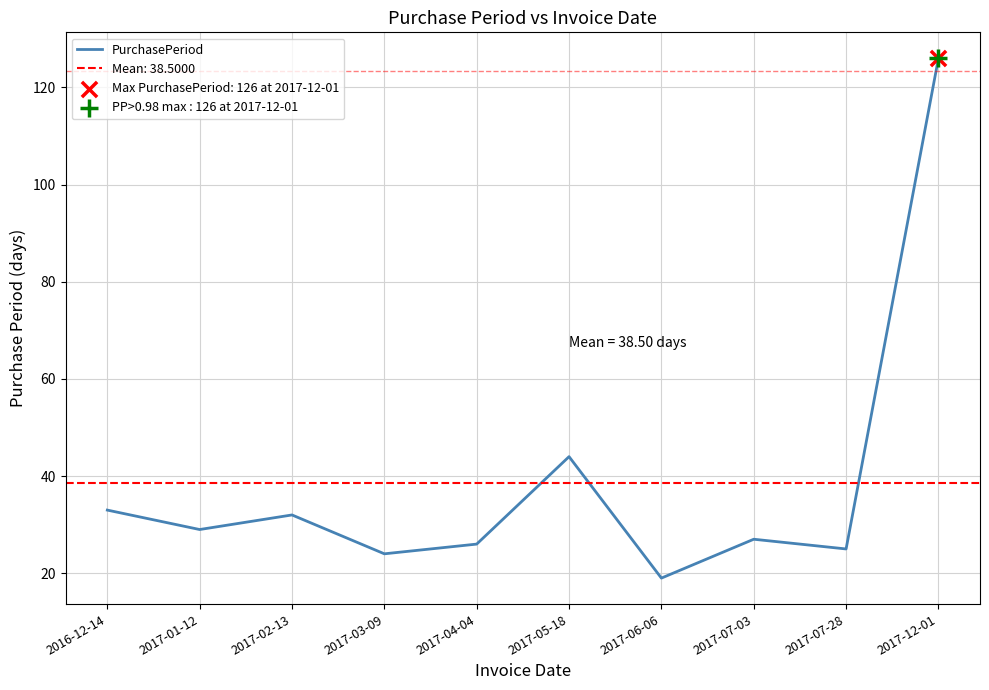

Which has a higher value, 2017-05-18 or 2017-03-09?

2017-05-18